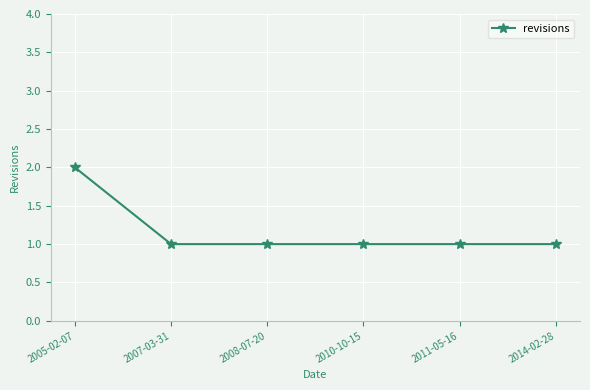

True or false: the data has more than 2 interior local peaks.

False